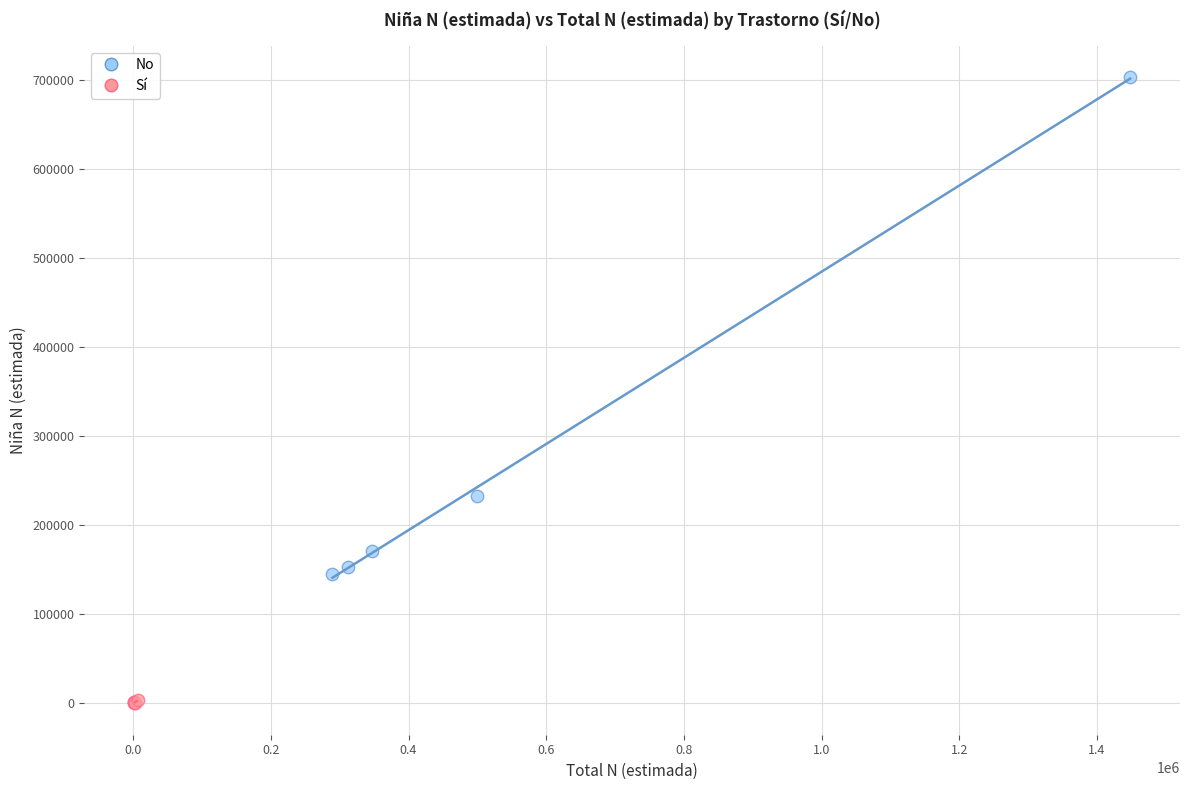

Which series has the widest spread of Y values?

No